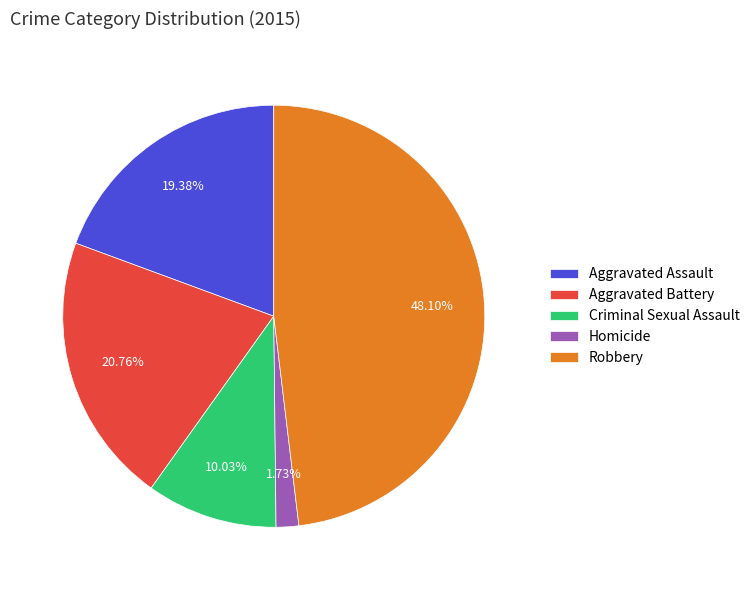

How many segments does this pie chart have?

5